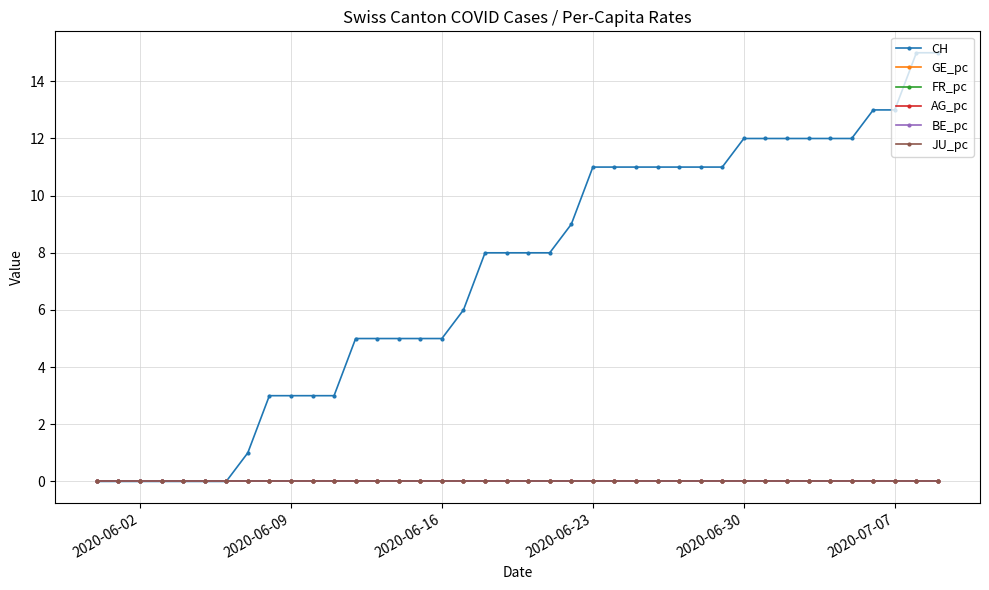

Is this an area chart (filled region under the line)?

No